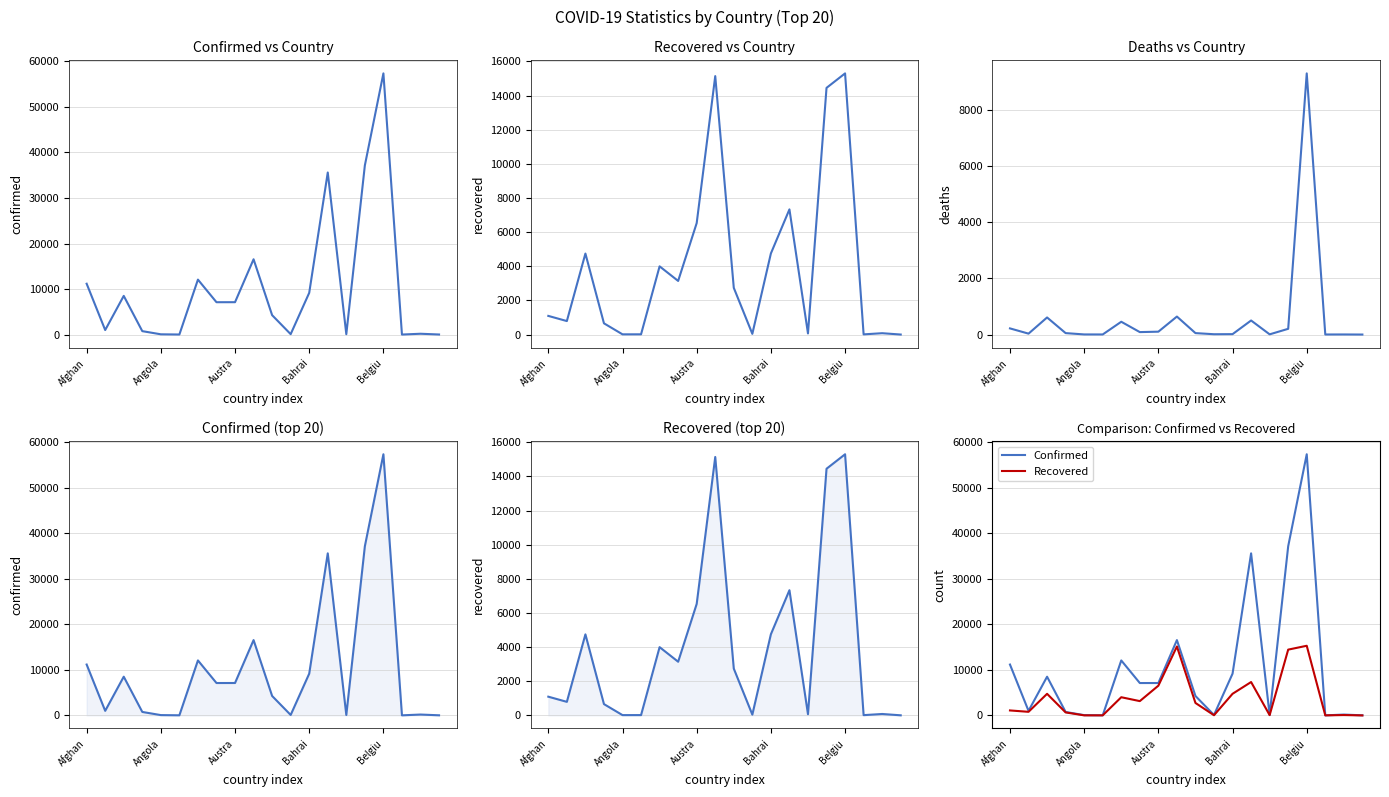

True or false: Recovered and confirmed intersect in this chart.

False